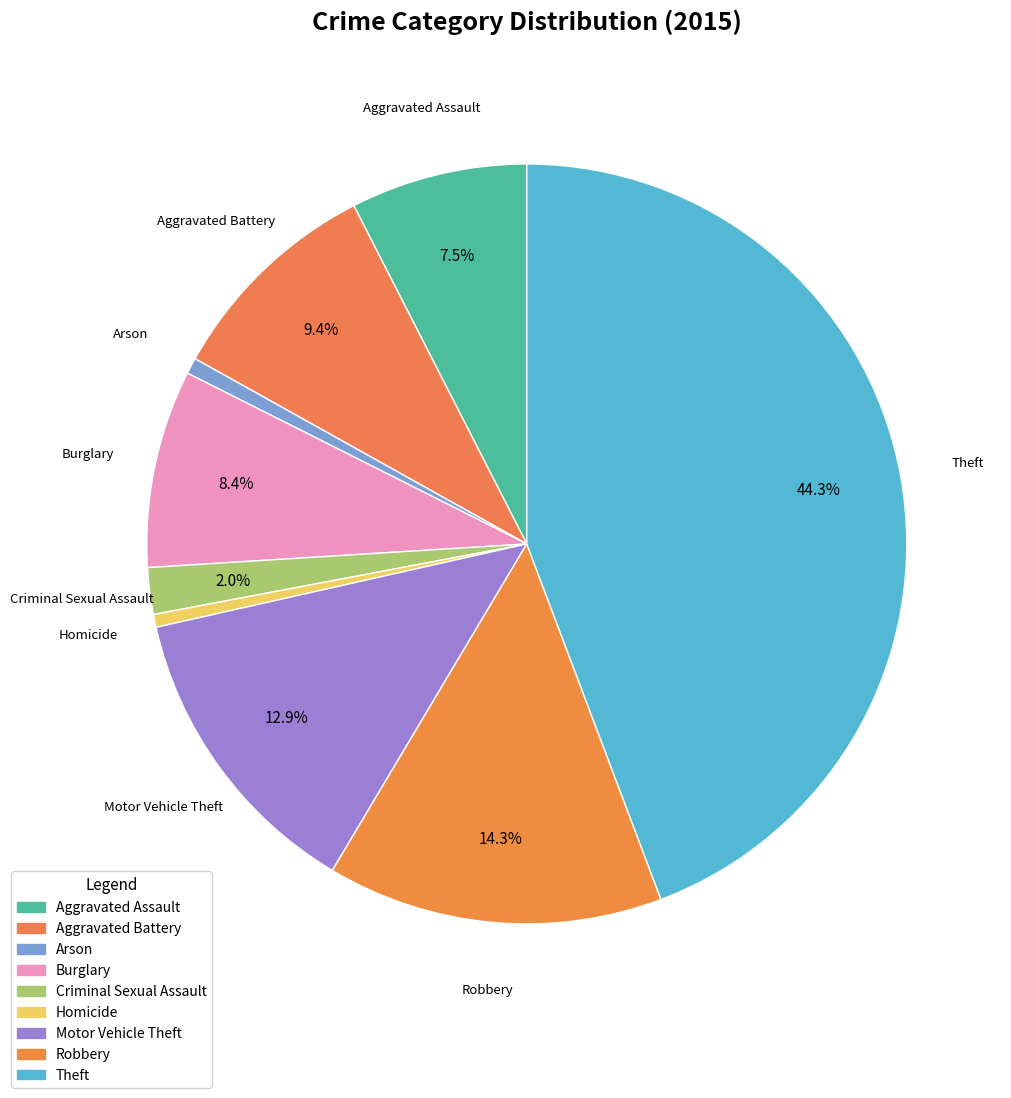

Count the number of slices in the pie.

9